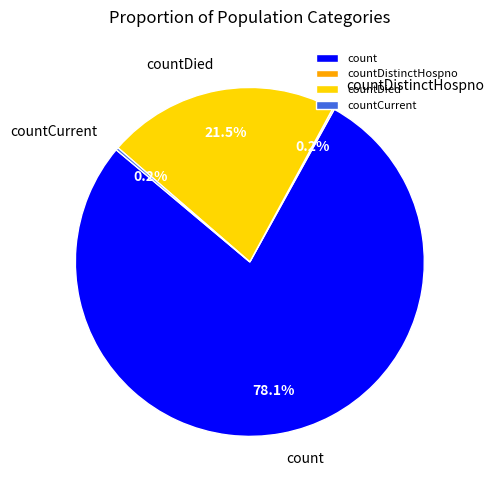

Does any single category account for the majority?

Yes